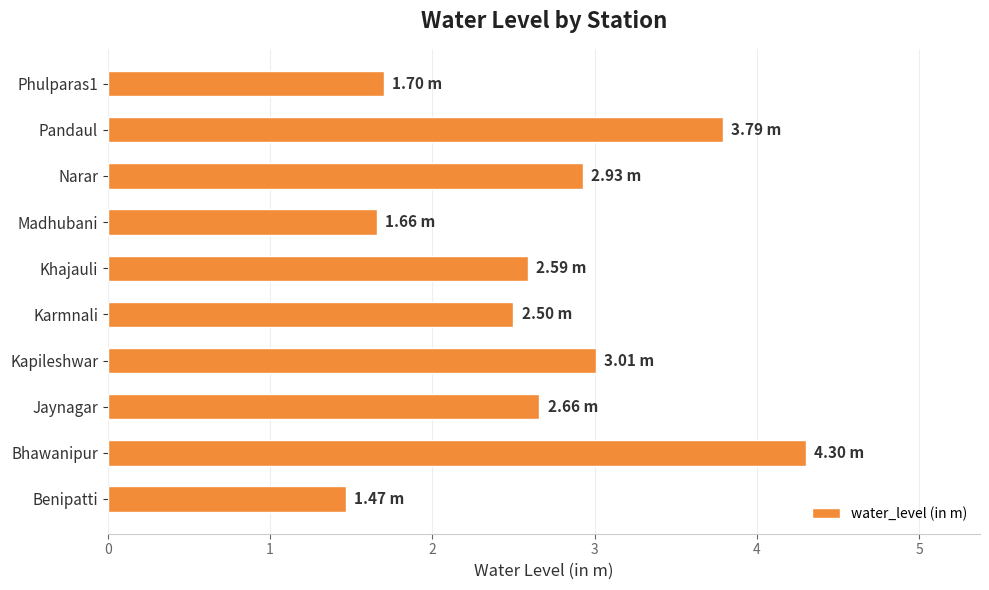

What is the change in value from Khajauli to Phulparas1?

-0.9